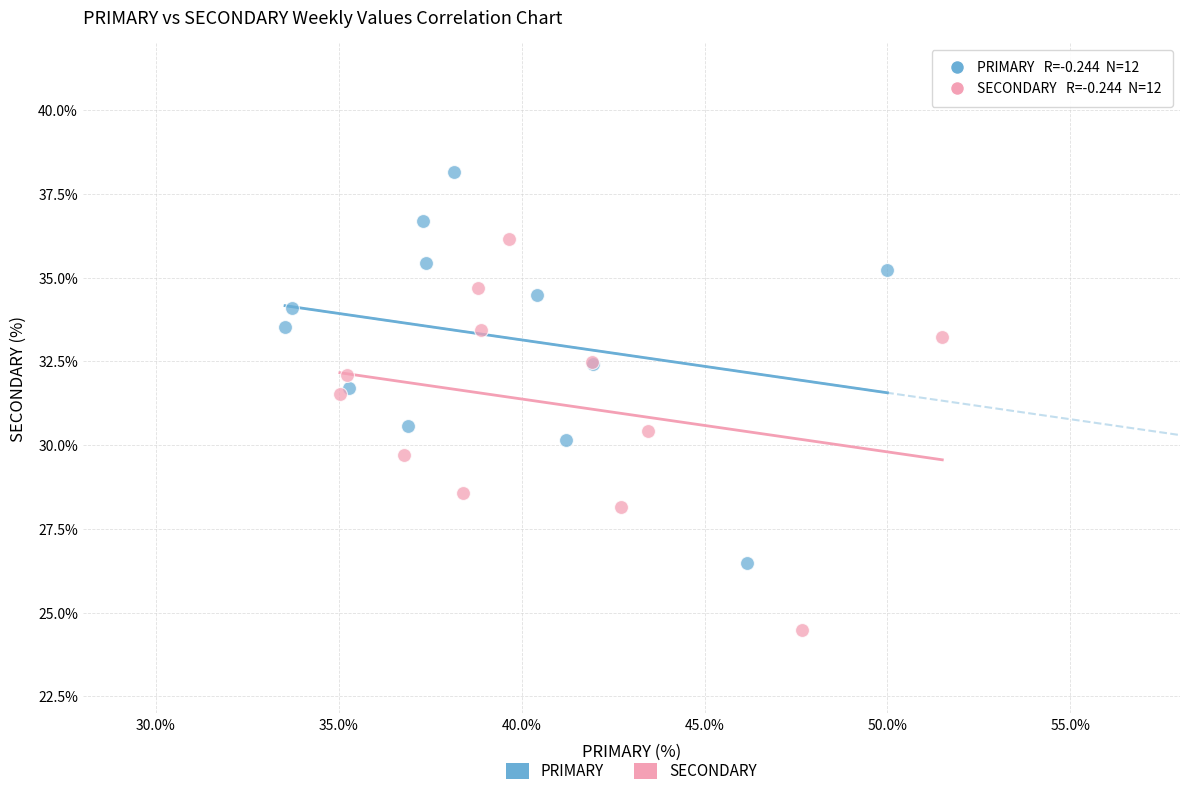

Which series reaches the minimum Y coordinate?

SECONDARY